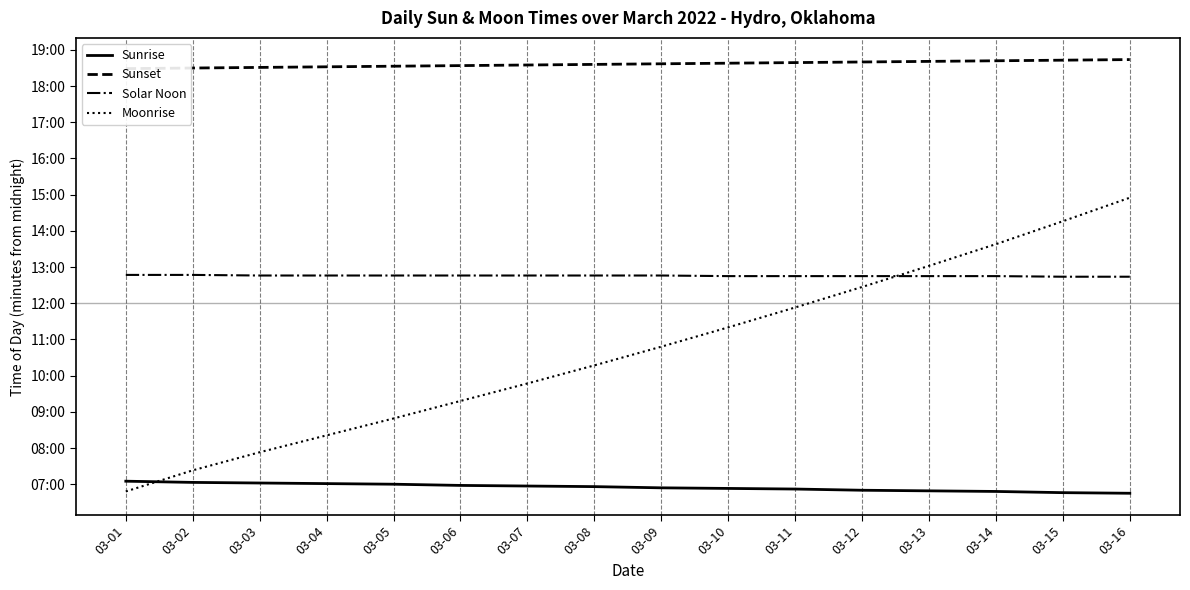

True or false: Moonrise and Sunset cross at least once.

False